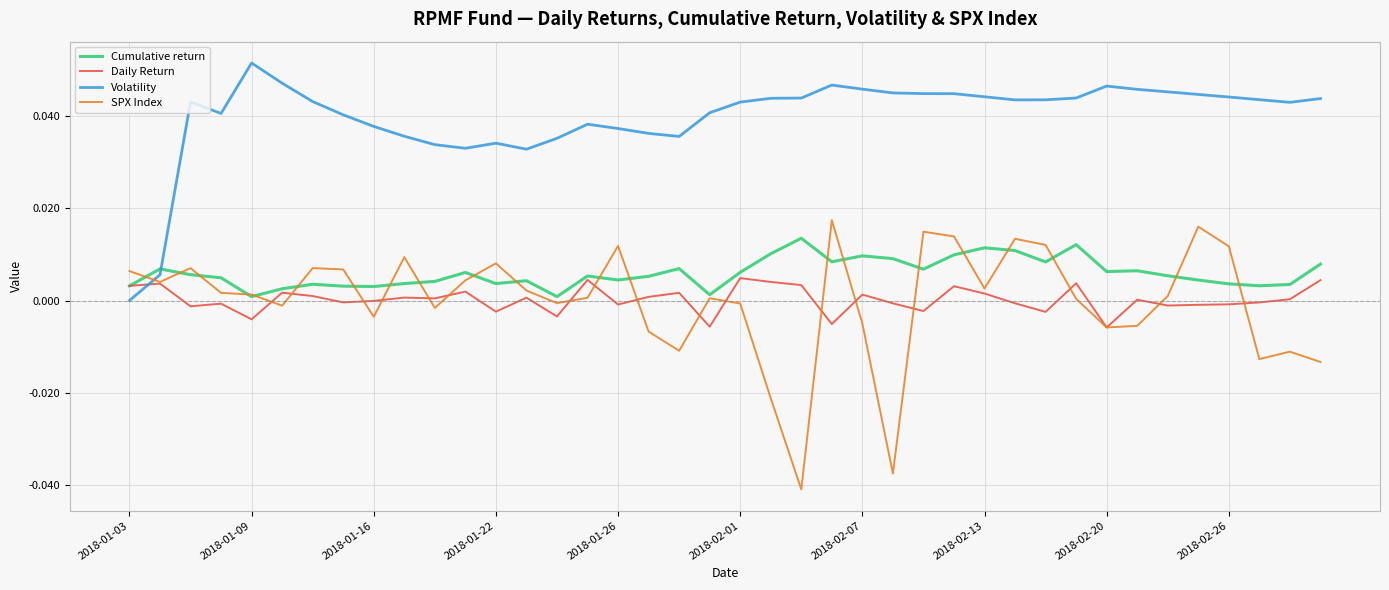

Does the chart display data point markers on the line(s)?

No